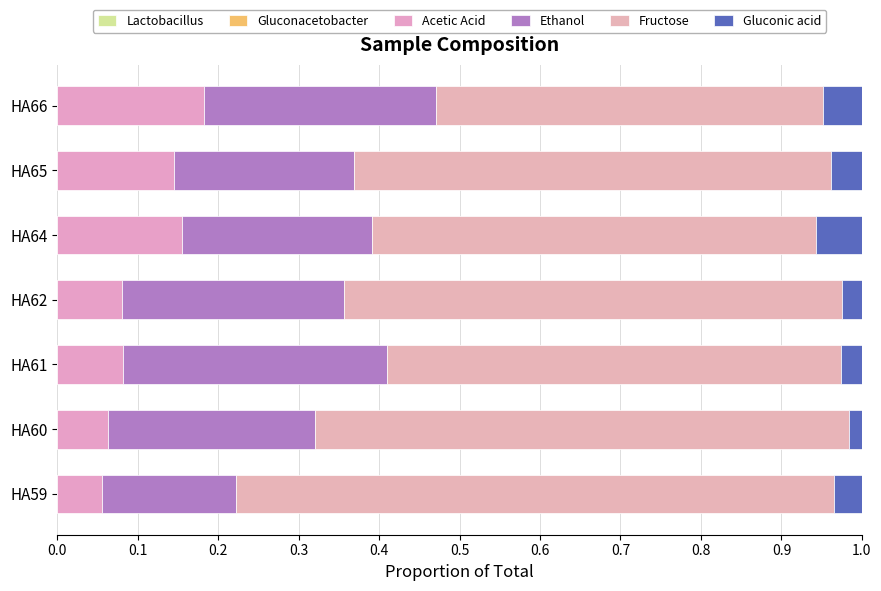

How many distinct data groups are displayed?

6